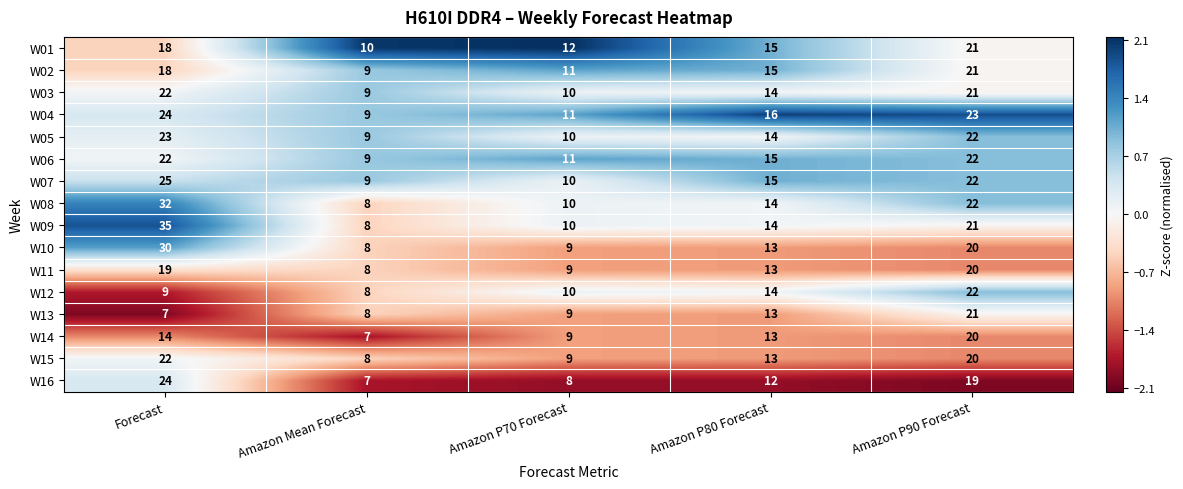

What is the difference between the second highest and second lowest values in the W05 series?

12